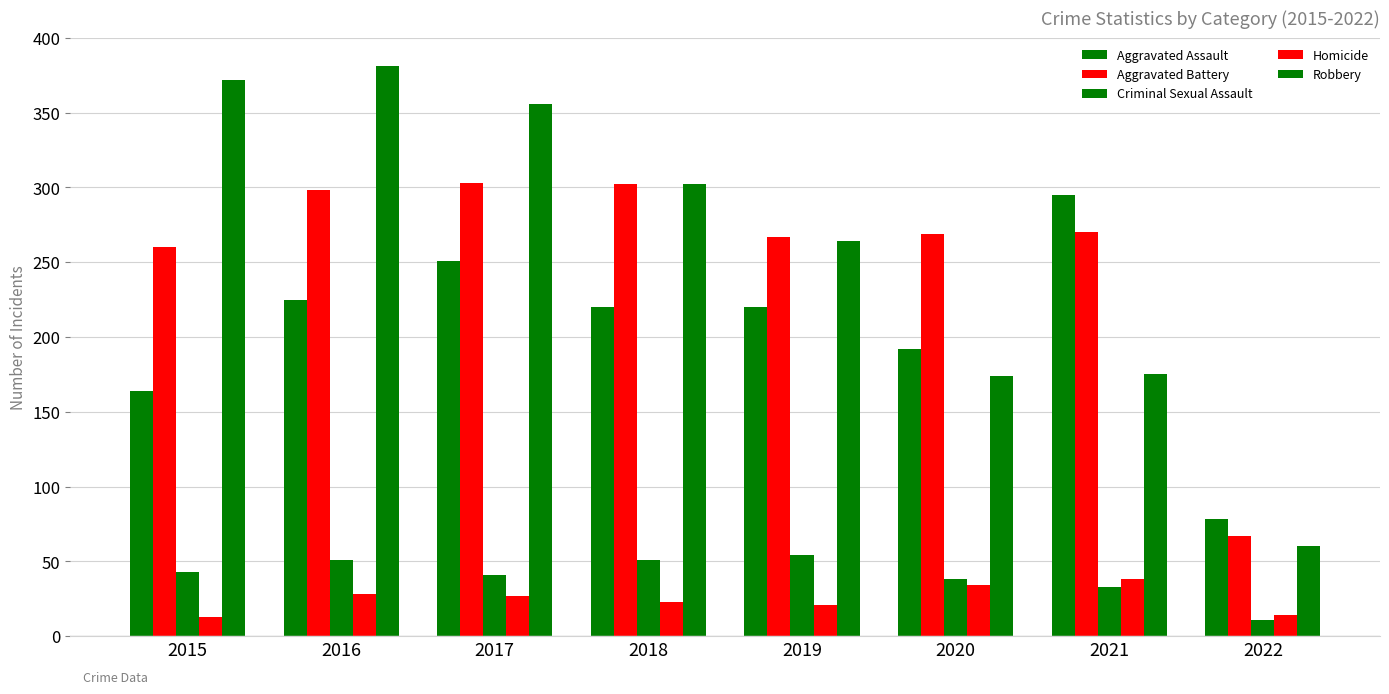

Count the number of categories in the chart.

8